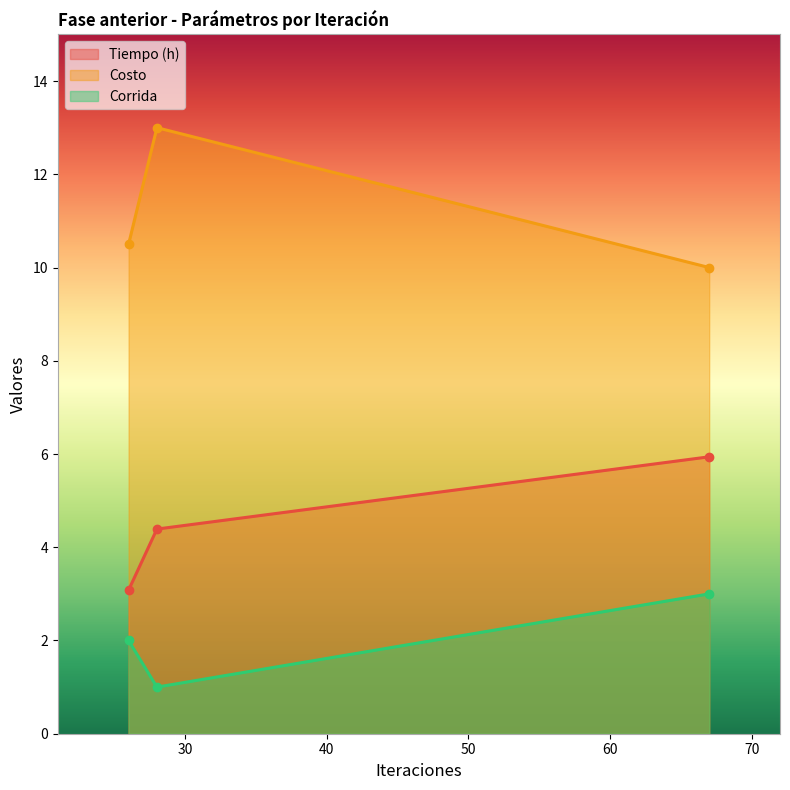

Rank the categories by Tiempo (h) value from highest to lowest.

67, 28, 26